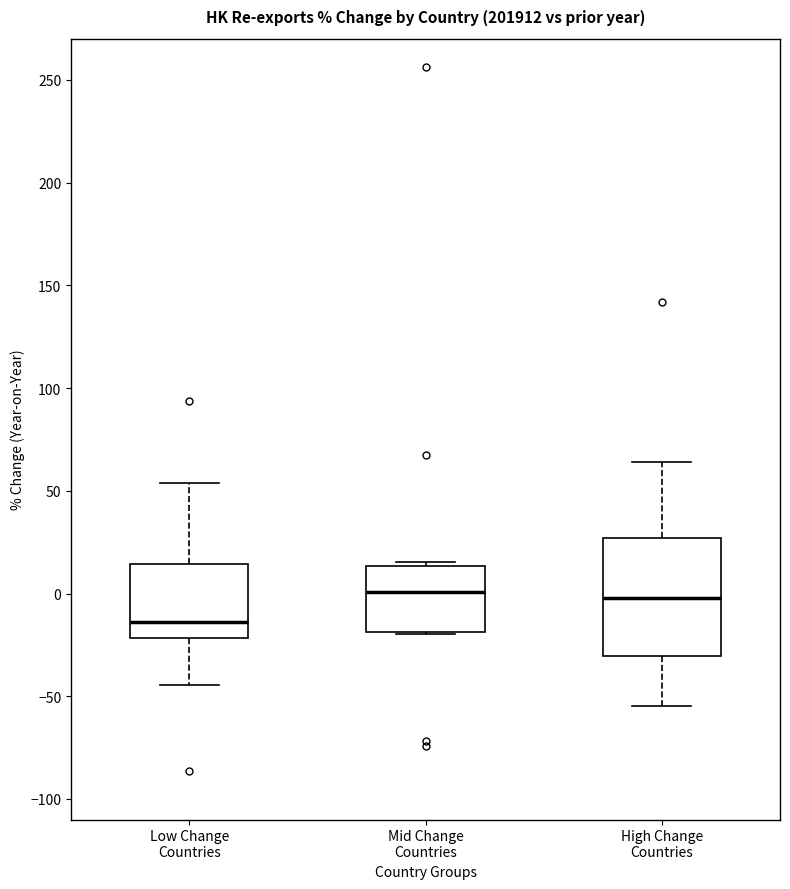

Which box has the lowest median line?

Low Change Countries